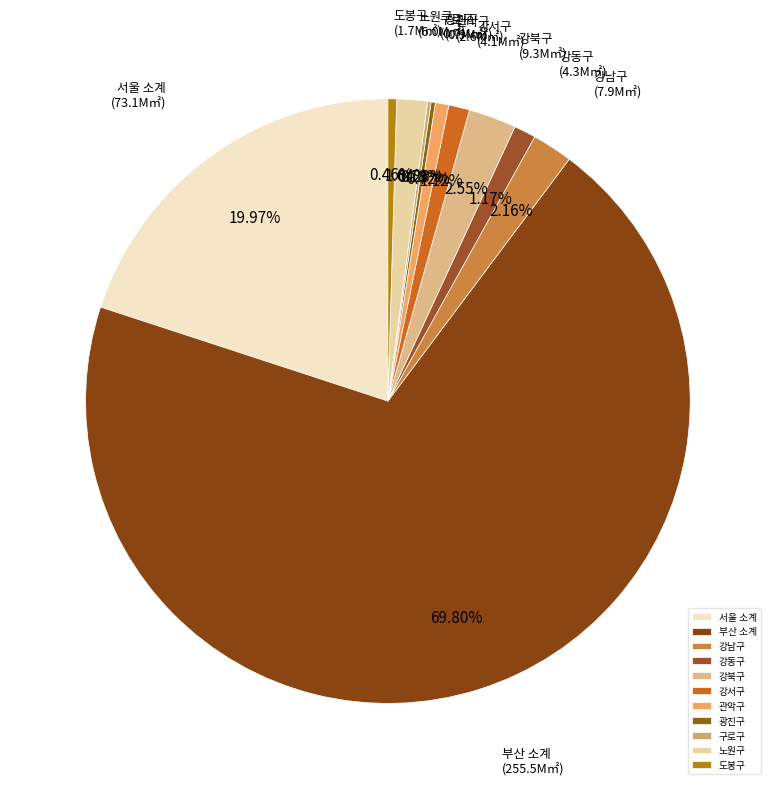

To the nearest percent, what percentage of the pie is 강동구?

1%